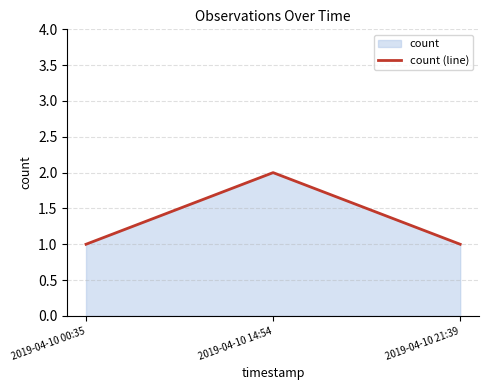

What is the change in value from 2019-04-10 00:35 to 2019-04-10 14:54?

+1